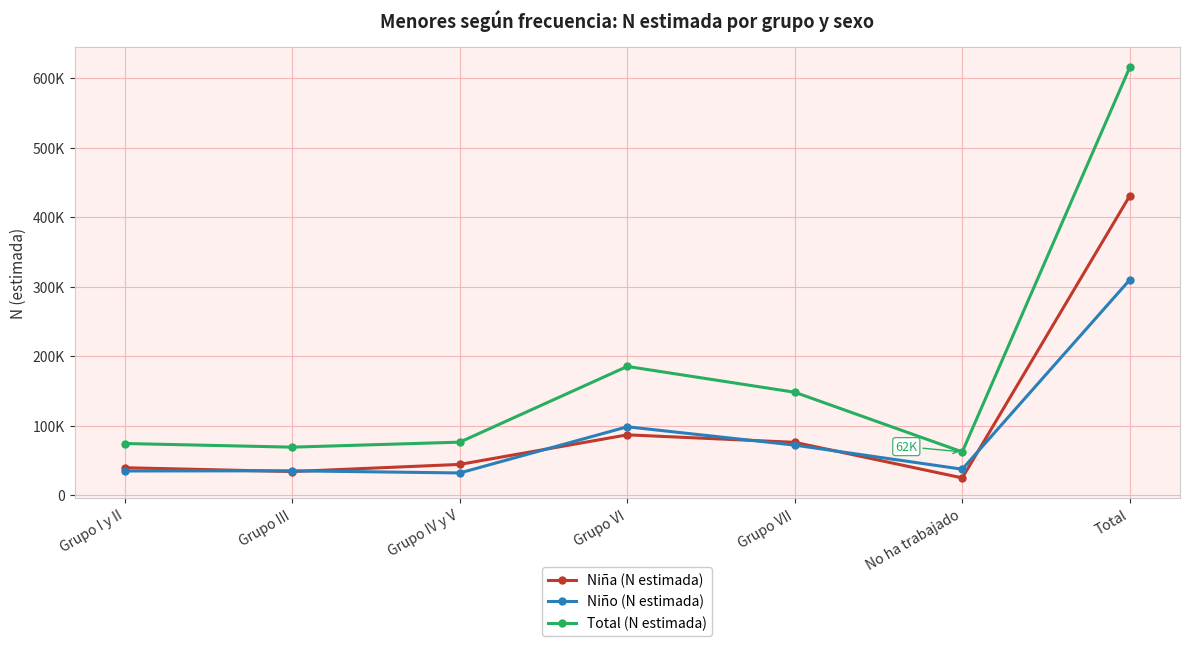

The value of Total (N estimada) at No ha trabajado is 62294. True or false?

True